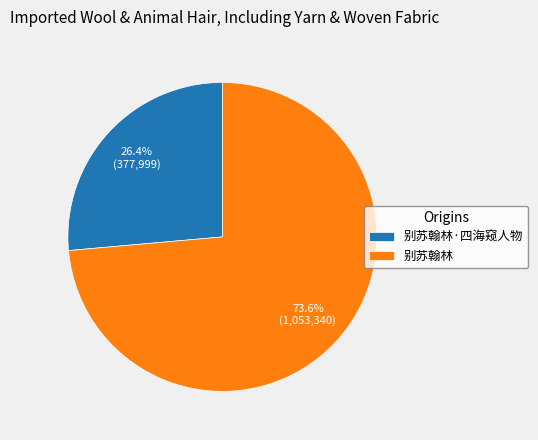

Between 别苏翰林·四海窥人物 and 别苏翰林, which is larger?

别苏翰林